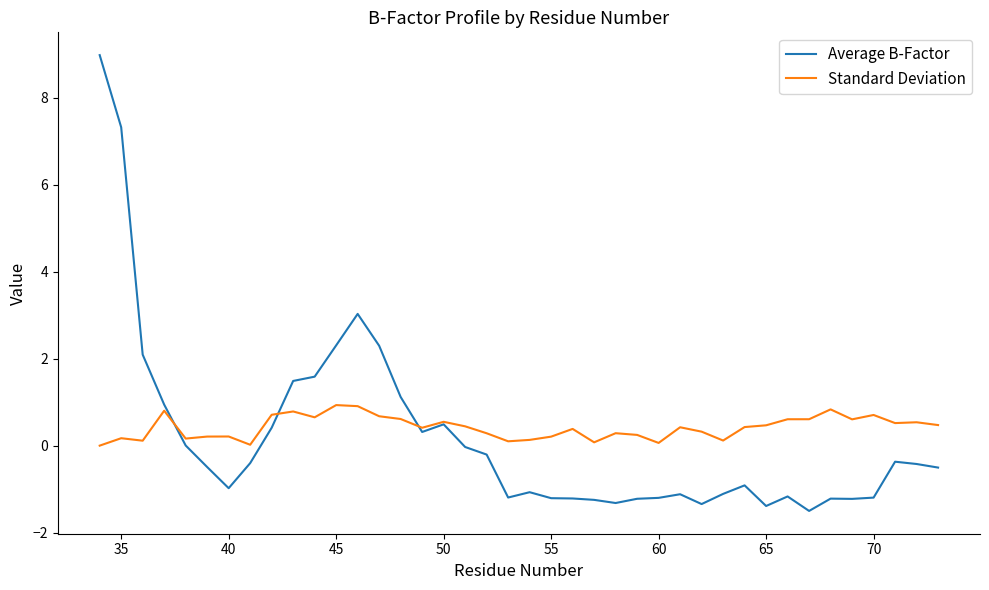

After their last crossing, which series has the higher values: Standard Deviation or Average B-Factor?

Standard Deviation